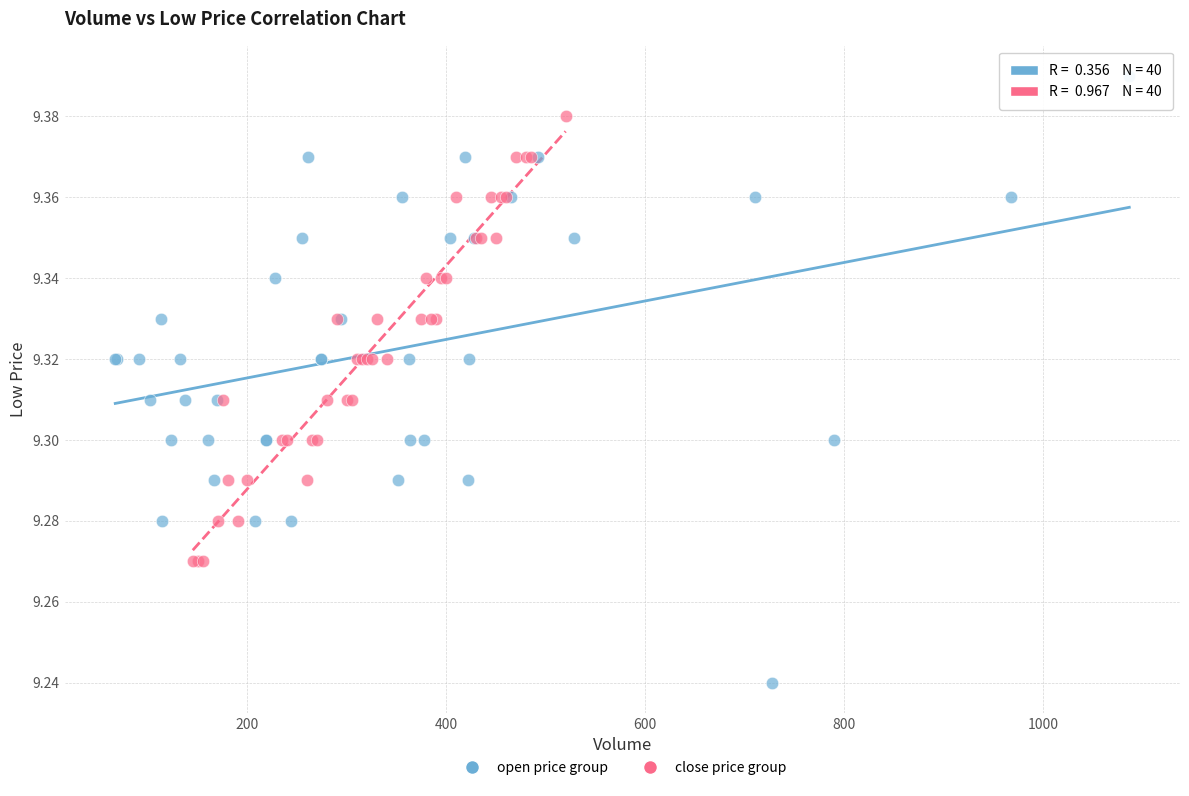

Which series contains the lowest Y value?

open price group